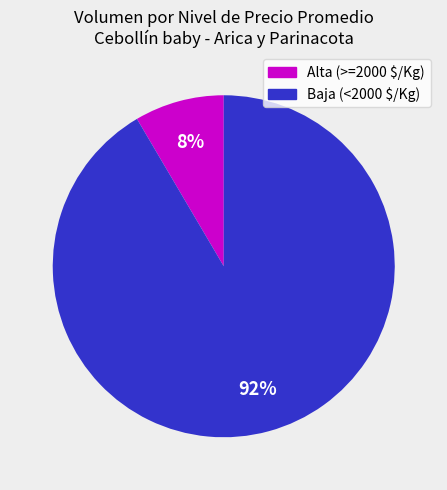

To the nearest percent, what is the average slice percentage?

50%